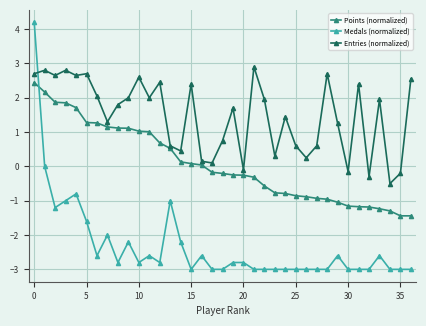

Which series has the largest total across all categories?

Entries (normalized)